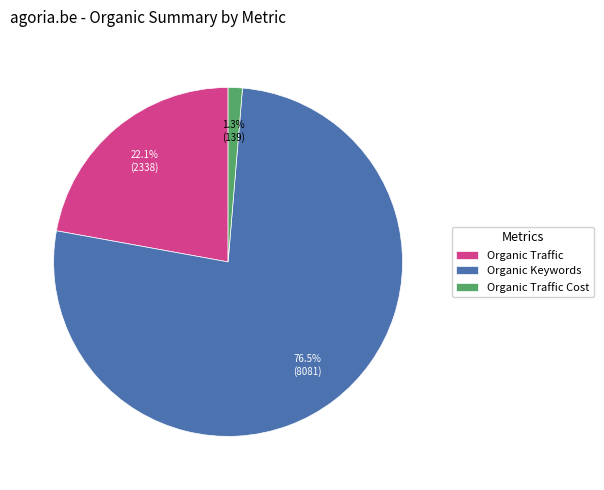

Which has a higher value, Organic Traffic Cost or Organic Keywords?

Organic Keywords